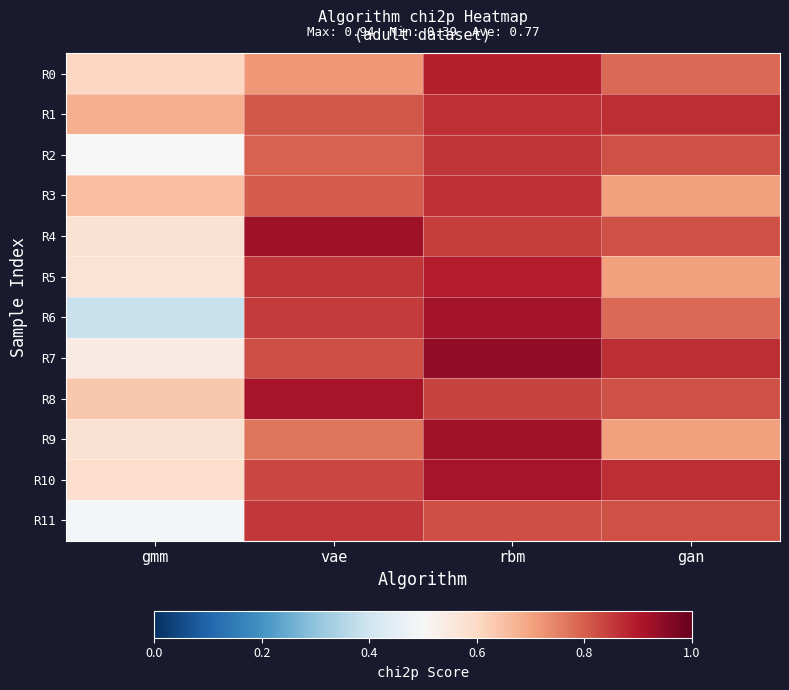

Reading left to right, extract all data points from this chart.

R0: gmm=0.6	vae=0.7	rbm=0.9	gan=0.8
R1: gmm=0.7	vae=0.8	rbm=0.9	gan=0.9
R2: gmm=0.5	vae=0.8	rbm=0.9	gan=0.8
R3: gmm=0.6	vae=0.8	rbm=0.9	gan=0.7
R4: gmm=0.6	vae=0.9	rbm=0.8	gan=0.8
R5: gmm=0.6	vae=0.9	rbm=0.9	gan=0.7
R6: gmm=0.4	vae=0.8	rbm=0.9	gan=0.8
R7: gmm=0.5	vae=0.8	rbm=0.9	gan=0.9
R8: gmm=0.6	vae=0.9	rbm=0.8	gan=0.8
R9: gmm=0.6	vae=0.8	rbm=0.9	gan=0.7
R10: gmm=0.6	vae=0.8	rbm=0.9	gan=0.9
R11: gmm=0.5	vae=0.9	rbm=0.8	gan=0.8